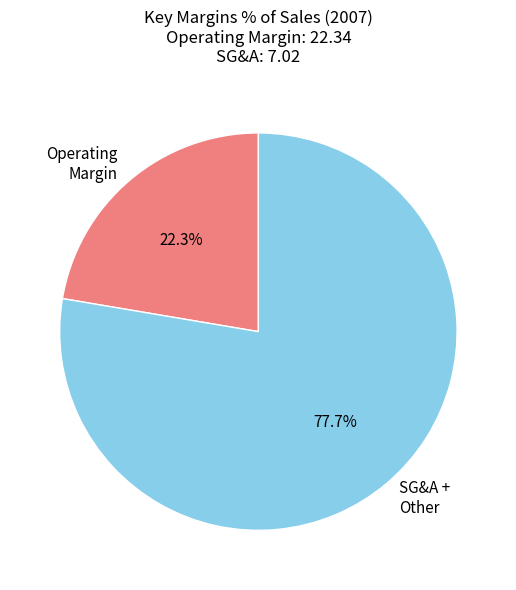

What is the smallest slice in the pie chart?

Operating Margin